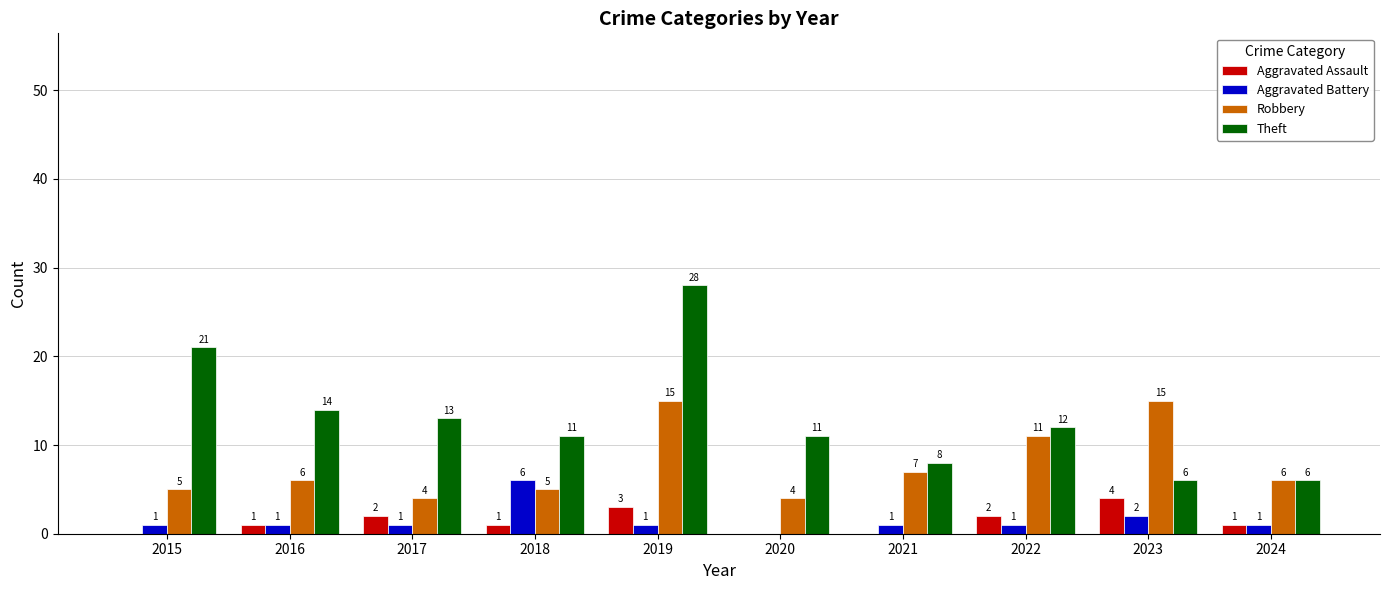

What are all the series names shown in the legend?

Aggravated Assault, Aggravated Battery, Robbery, Theft